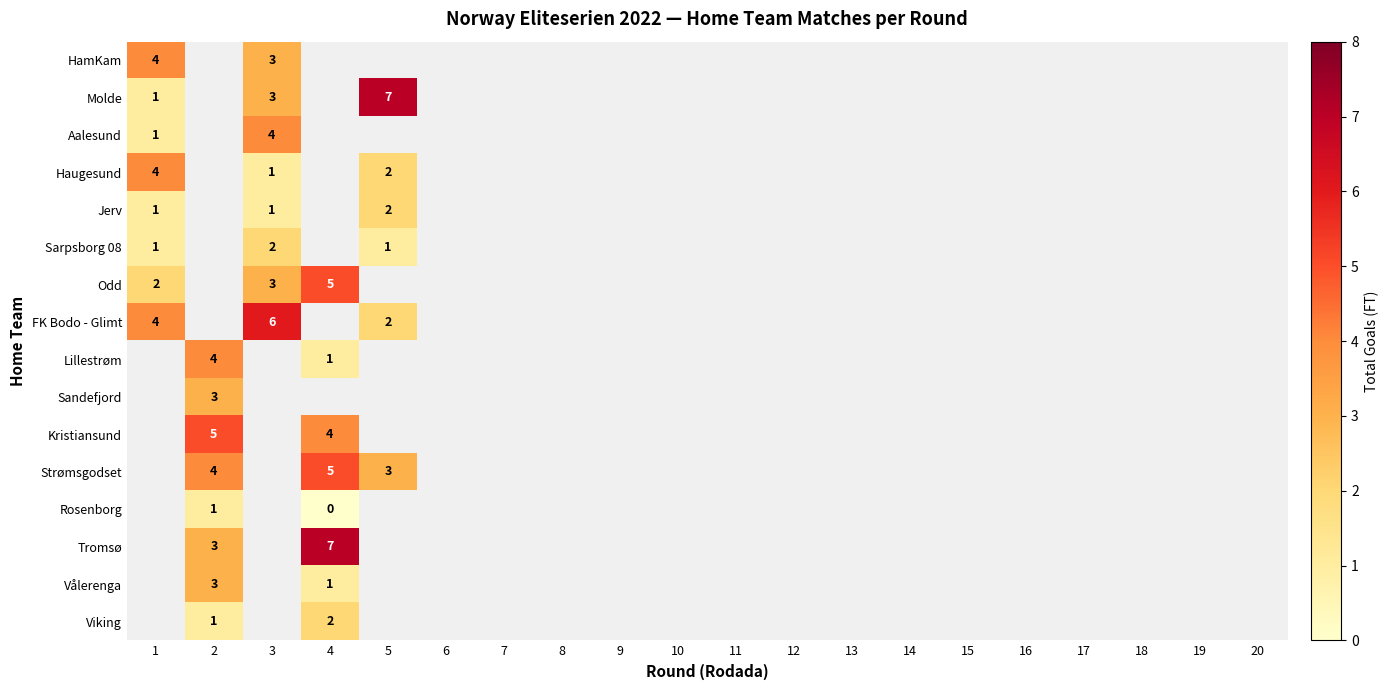

Is it true that HamKam equals 4 at 1?

True